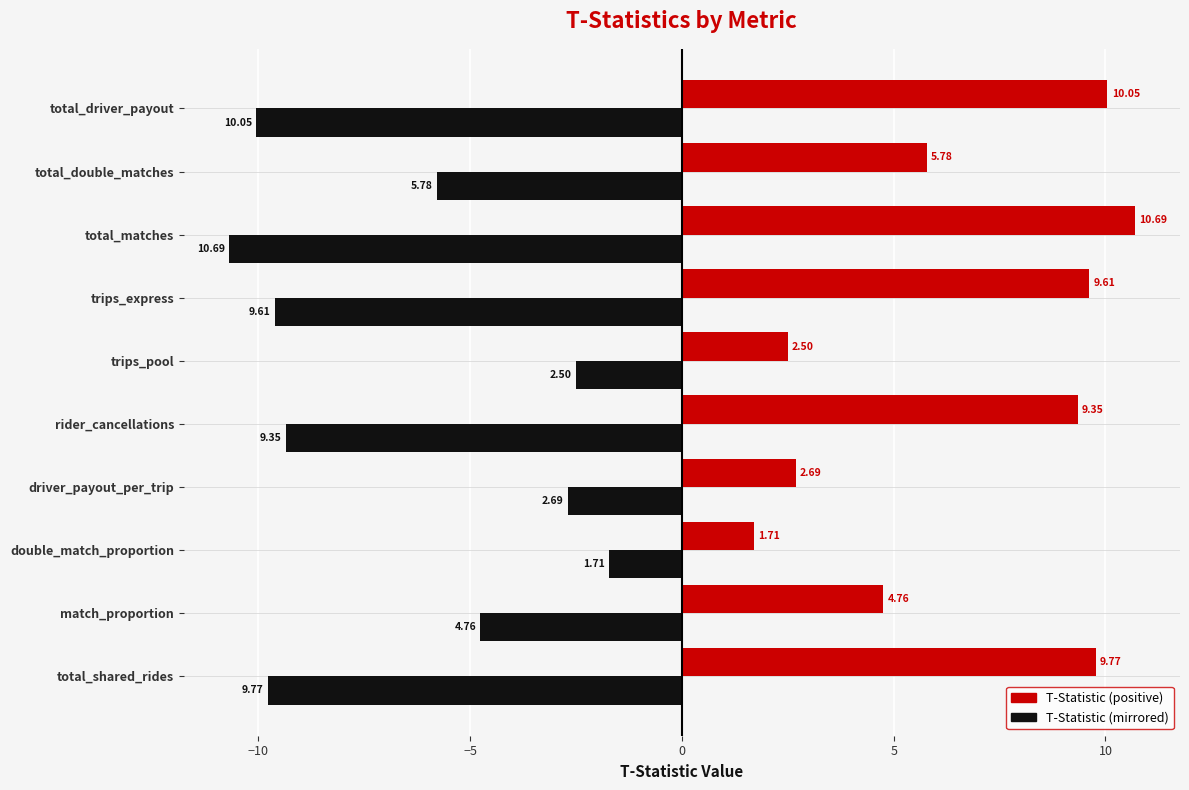

Which label corresponds to the largest value in the chart?

total_matches